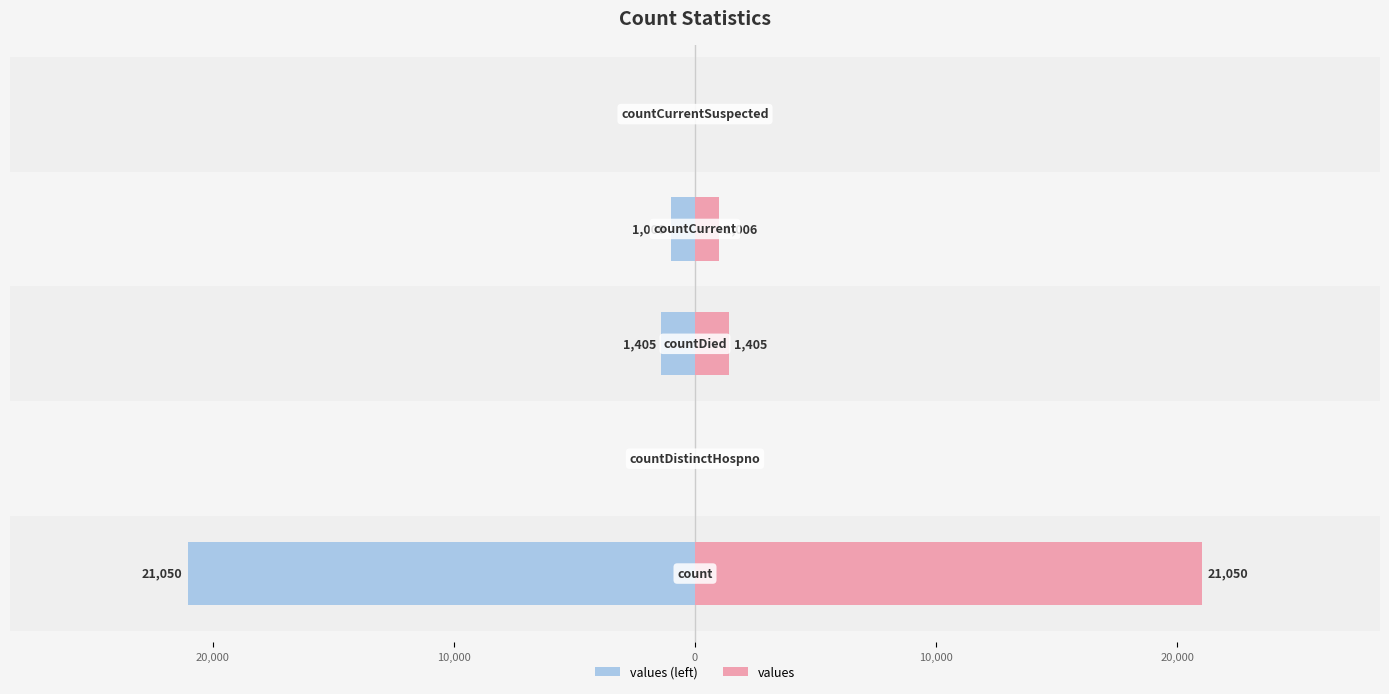

Are the bars horizontal?

Yes